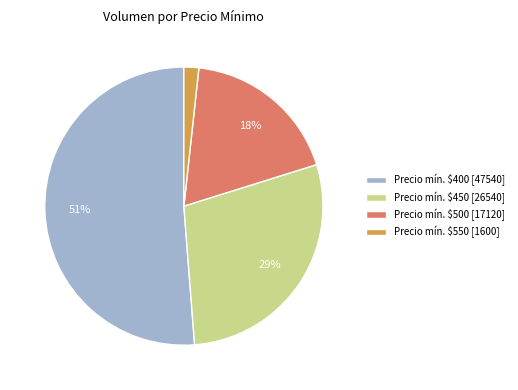

Rank the categories by value from lowest to highest.

Precio mín. $550 [1600], Precio mín. $500 [17120], Precio mín. $450 [26540], Precio mín. $400 [47540]